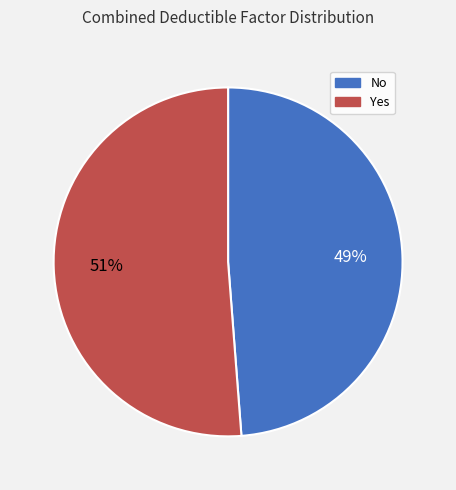

Is the sum of No and Yes greater than half?

Yes